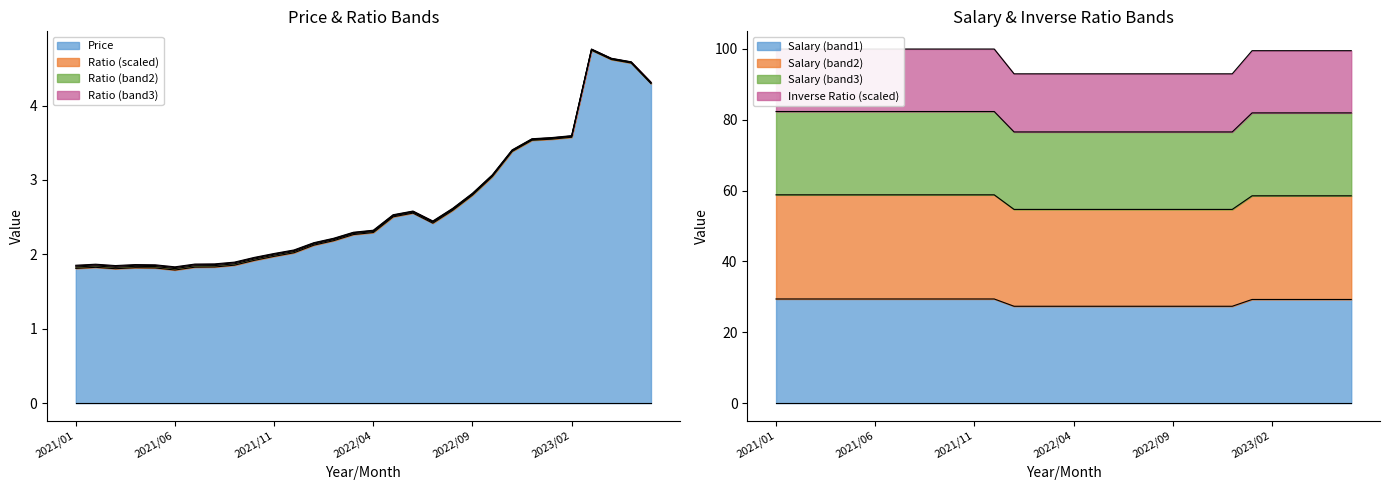

The value of Salary (band1) at 2021/01 is 29.4. True or false?

True